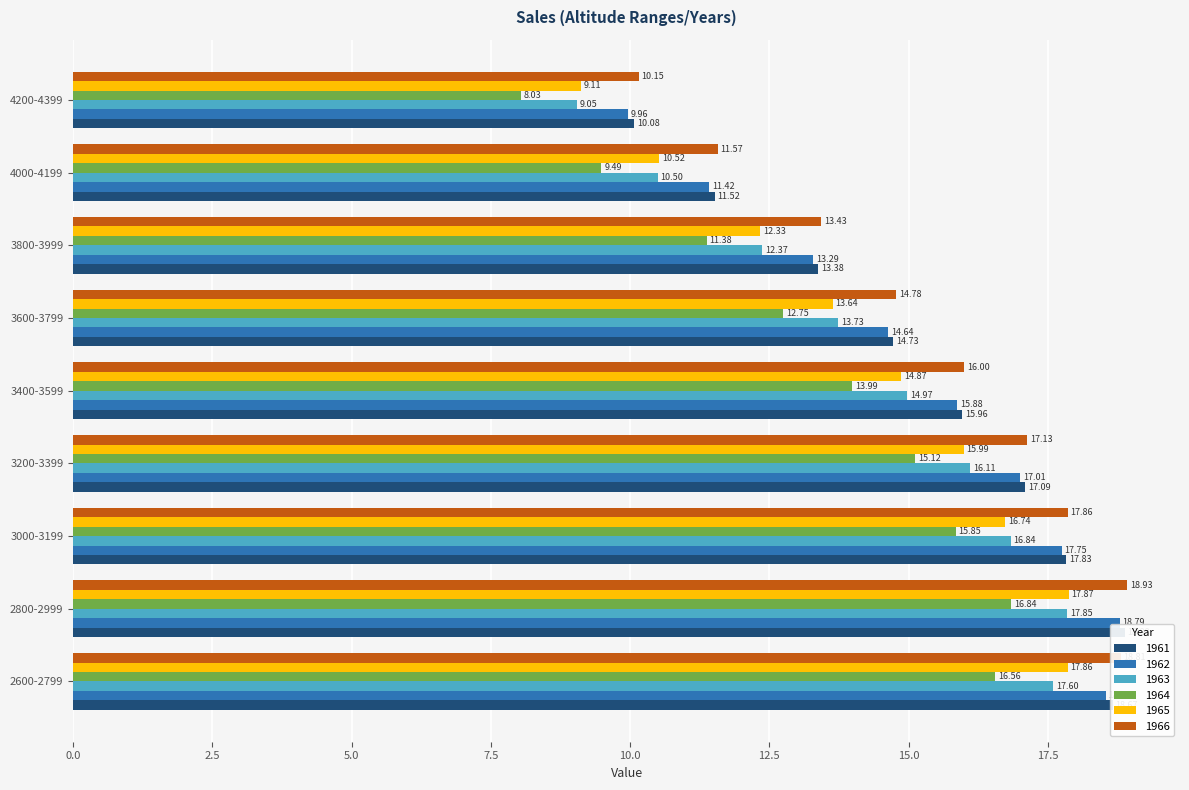

List the series in order of their peak value, highest first.

1966, 1961, 1962, 1965, 1963, 1964